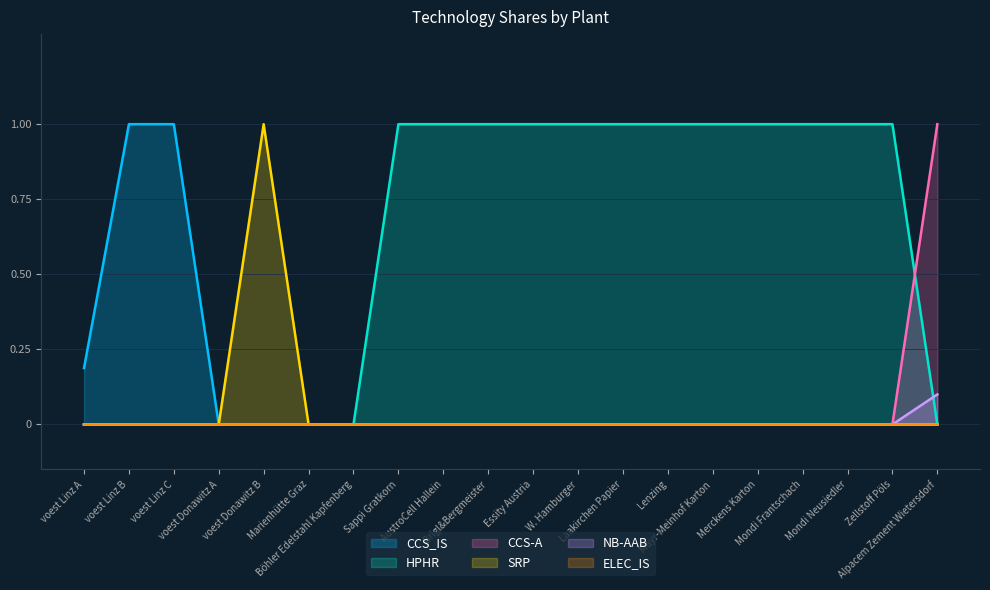

True or false: NB-AAB and HPHR cross at least once.

True